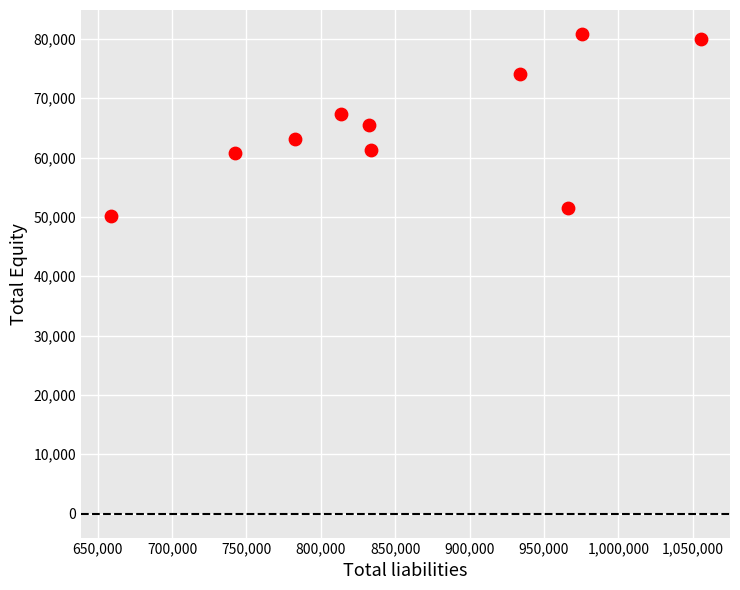

What is the range of Y values (max minus min)?

30737